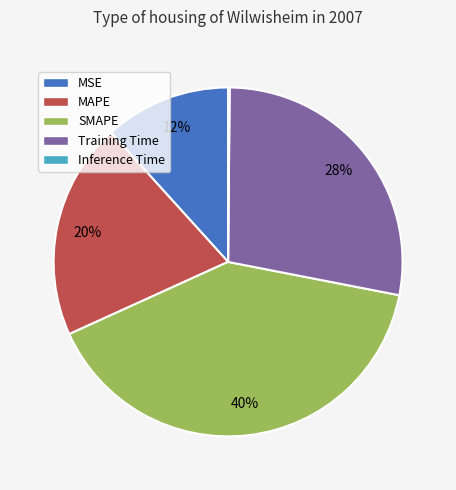

What is the largest slice in the pie chart?

SMAPE